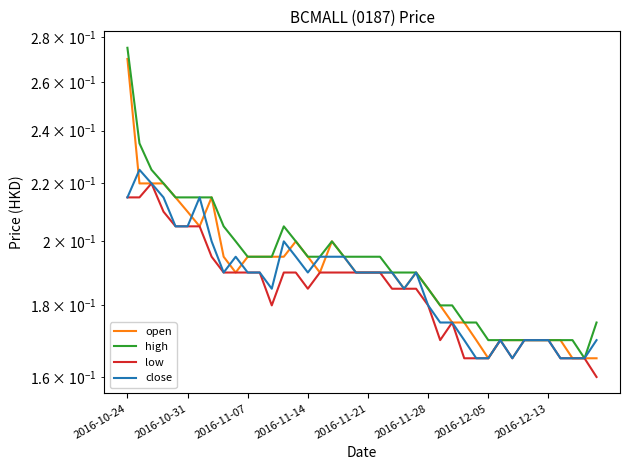

How many distinct data groups are displayed?

4